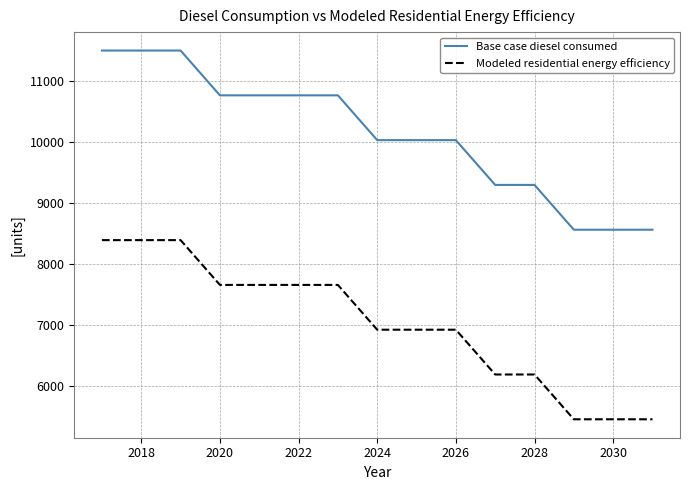

How many lines are shown in the chart?

2